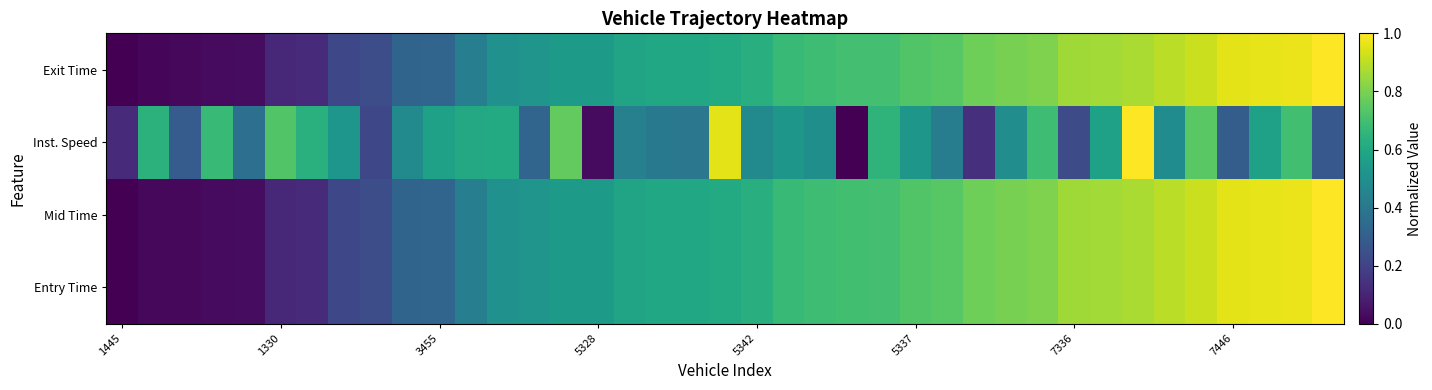

Which series has the largest total across all categories?

Entry Time